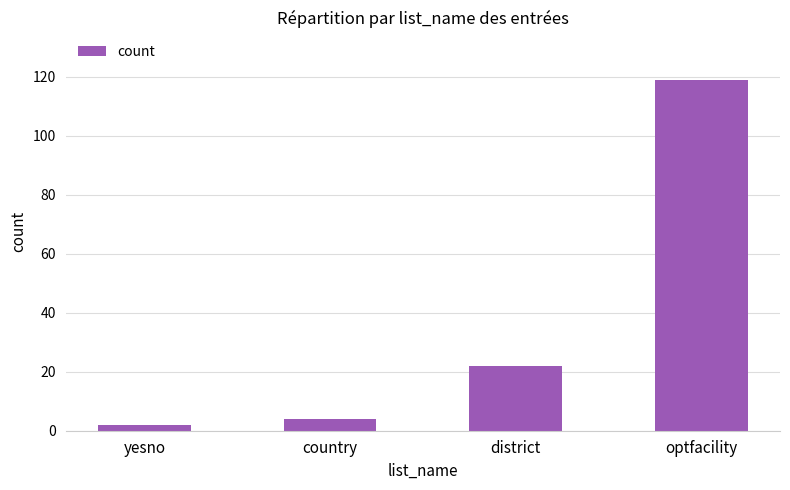

How many series are shown in this chart?

1